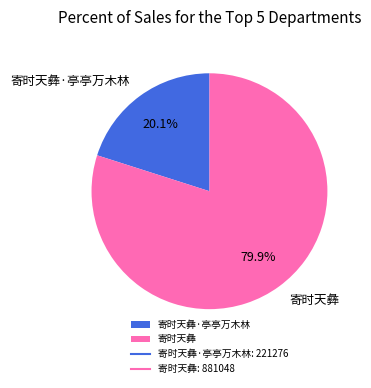

Approximately how many times larger is the value at 寄时天彝 compared to 寄时天彝·亭亭万木林?

4.0